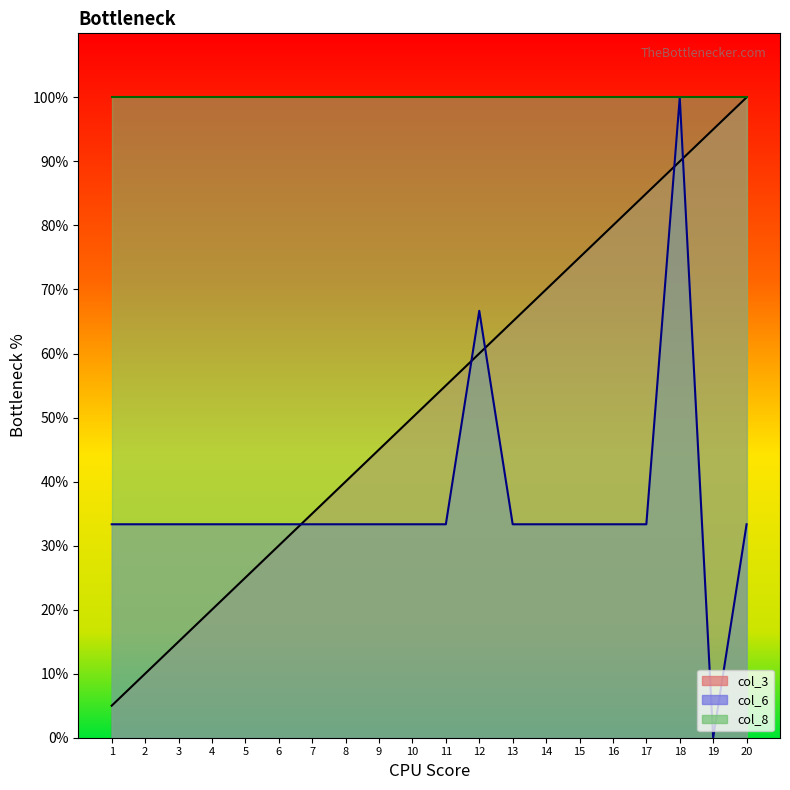

The col_3 line series shows 159.5 at 19. True or false?

False